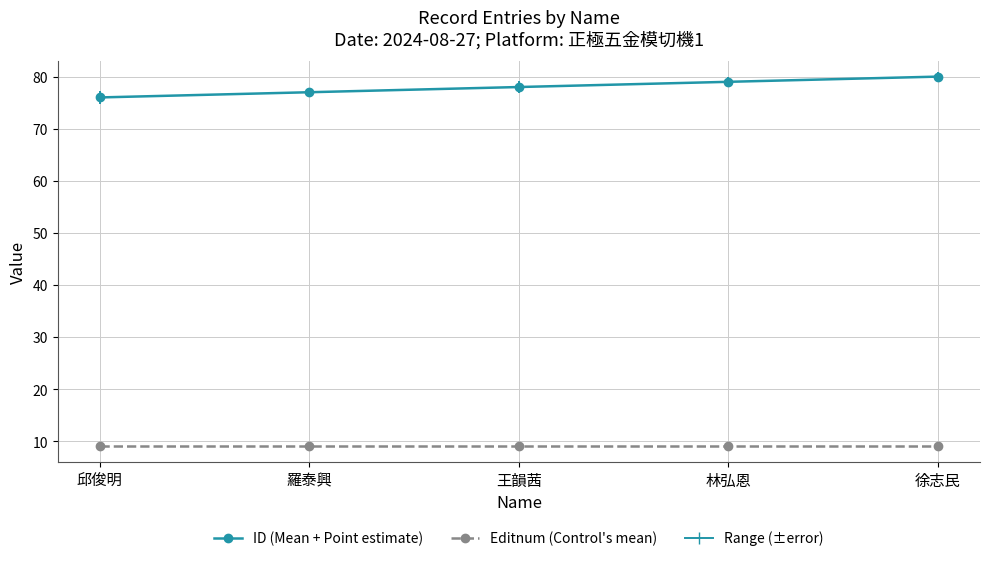

Reading left to right, list all the values displayed in this chart.

ID (Mean + Point estimate): 邱俊明=76	羅泰興=77	王韻茜=78	林弘恩=79	徐志民=80
Editnum (Control's mean): 邱俊明=9	羅泰興=9	王韻茜=9	林弘恩=9	徐志民=9